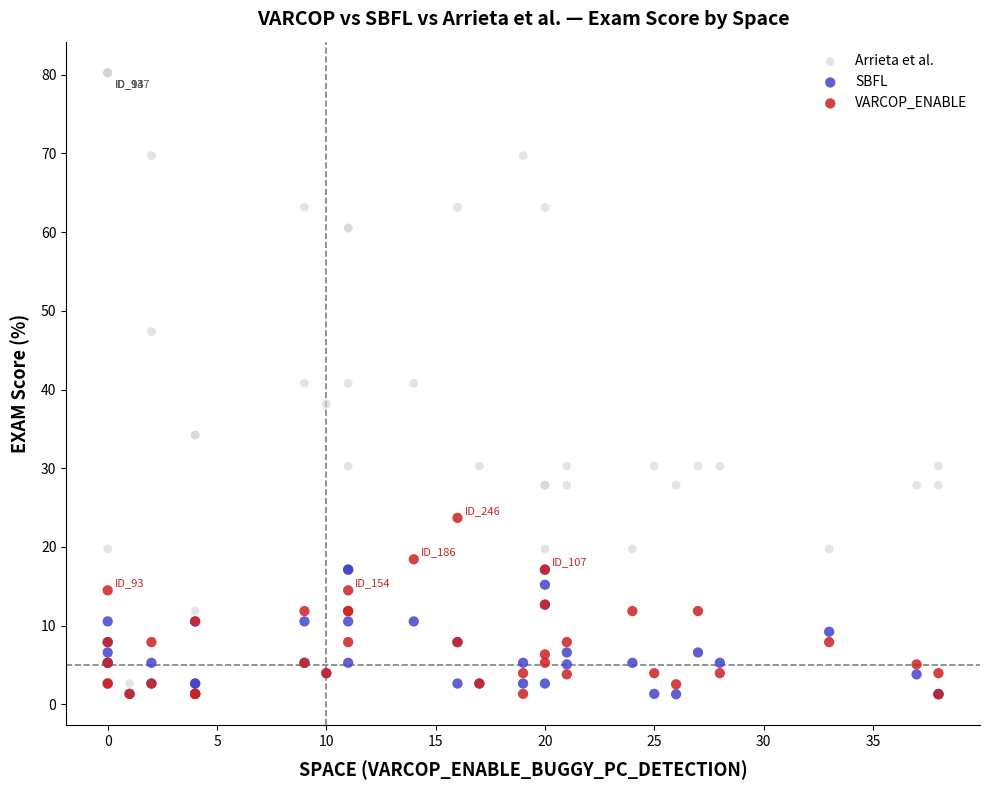

Which series has the widest spread of Y values?

Arrieta et al.